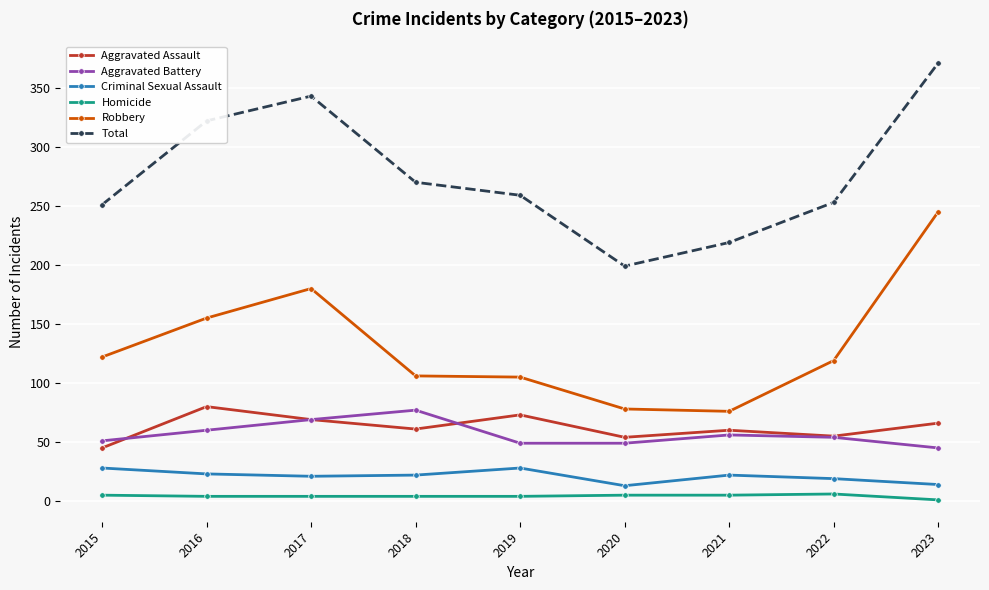

Between 2016 and 2023, which series saw the biggest shift?

Robbery